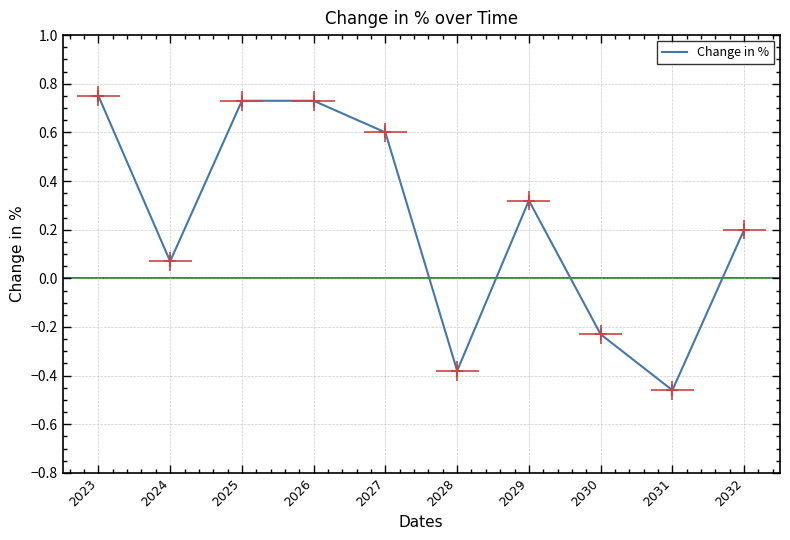

What is the average value?

0.2